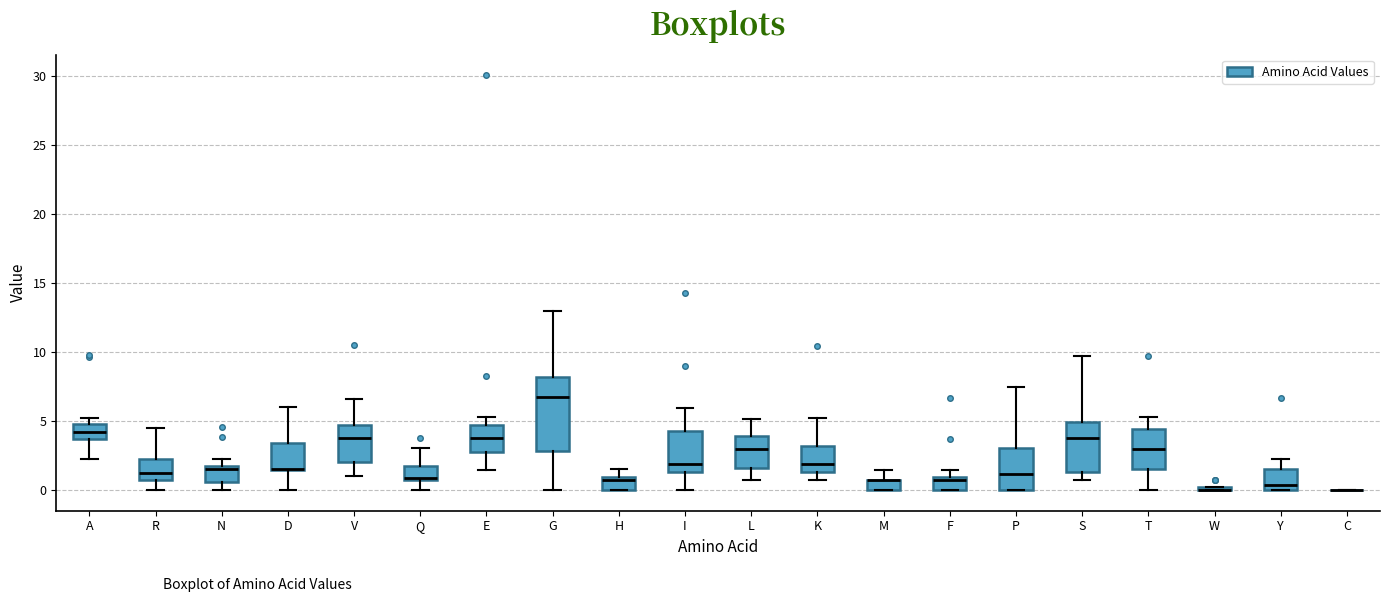

Where does the upper whisker of the box for D end on the y-axis? The values are not printed on the chart, so give them approximately, as read against the axis.

6.0